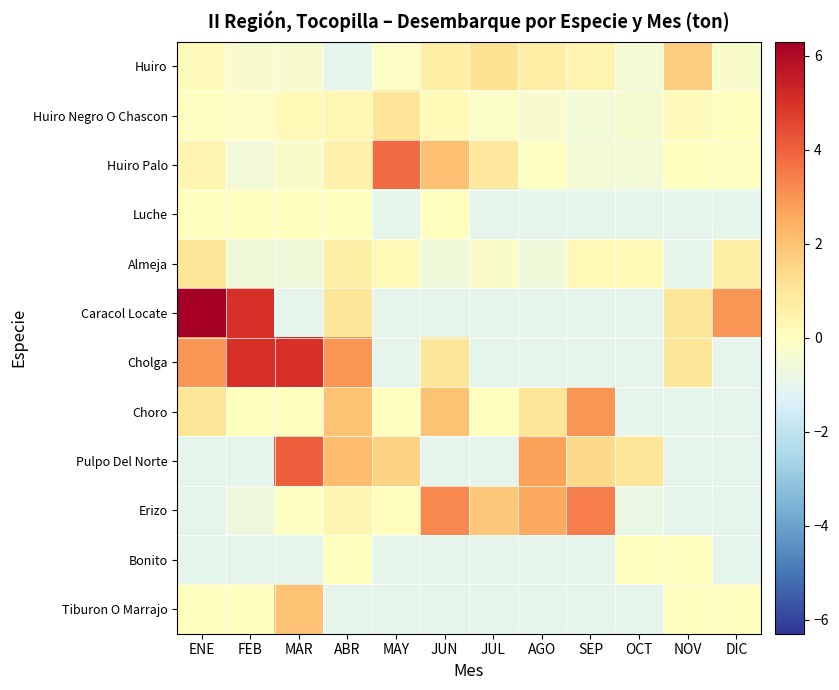

Rank the series by their maximum value, from highest to lowest.

Caracol Locate, Cholga, Pulpo Del Norte, Huiro Palo, Erizo, Choro, Tiburon O Marrajo, Huiro, Huiro Negro O Chascon, Almeja, Luche, Bonito